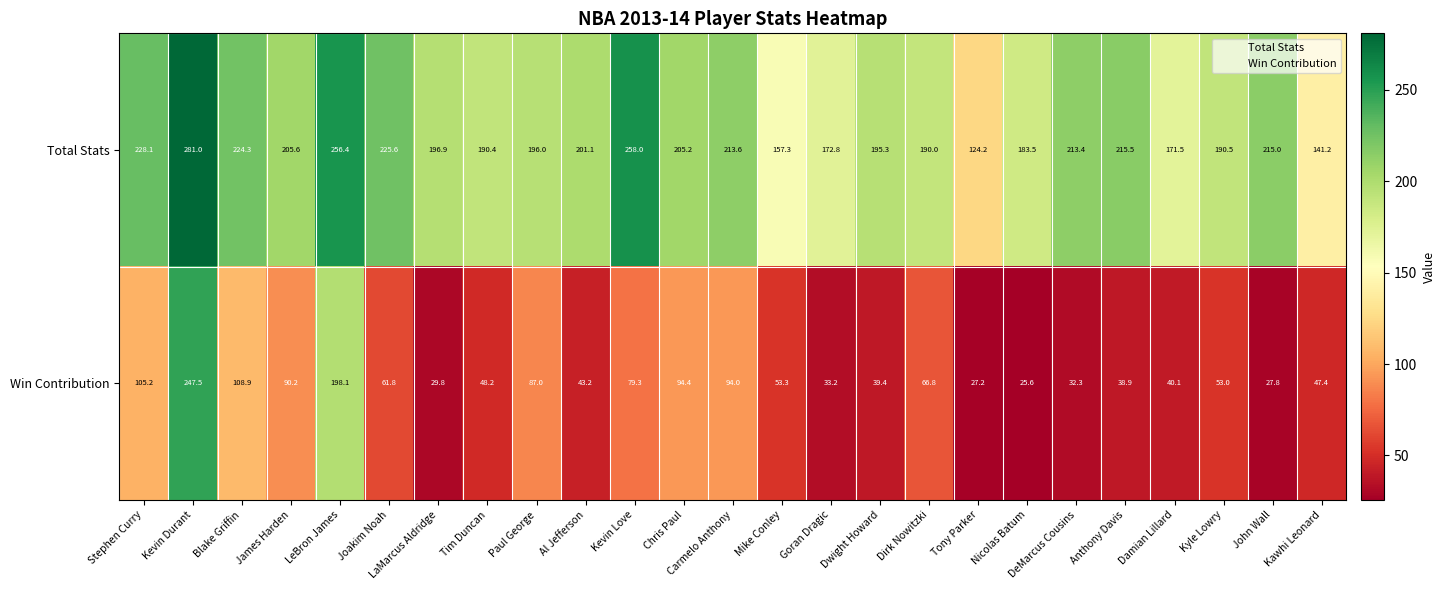

At which label does Win Contribution reach its minimum?

Nicolas Batum